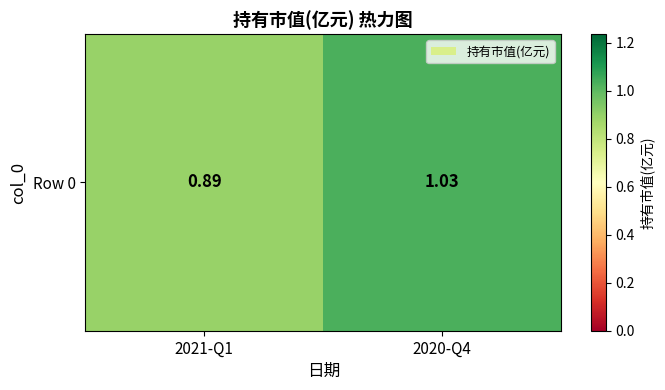

Is it true that the value at 2020-Q4 is 1.6?

False